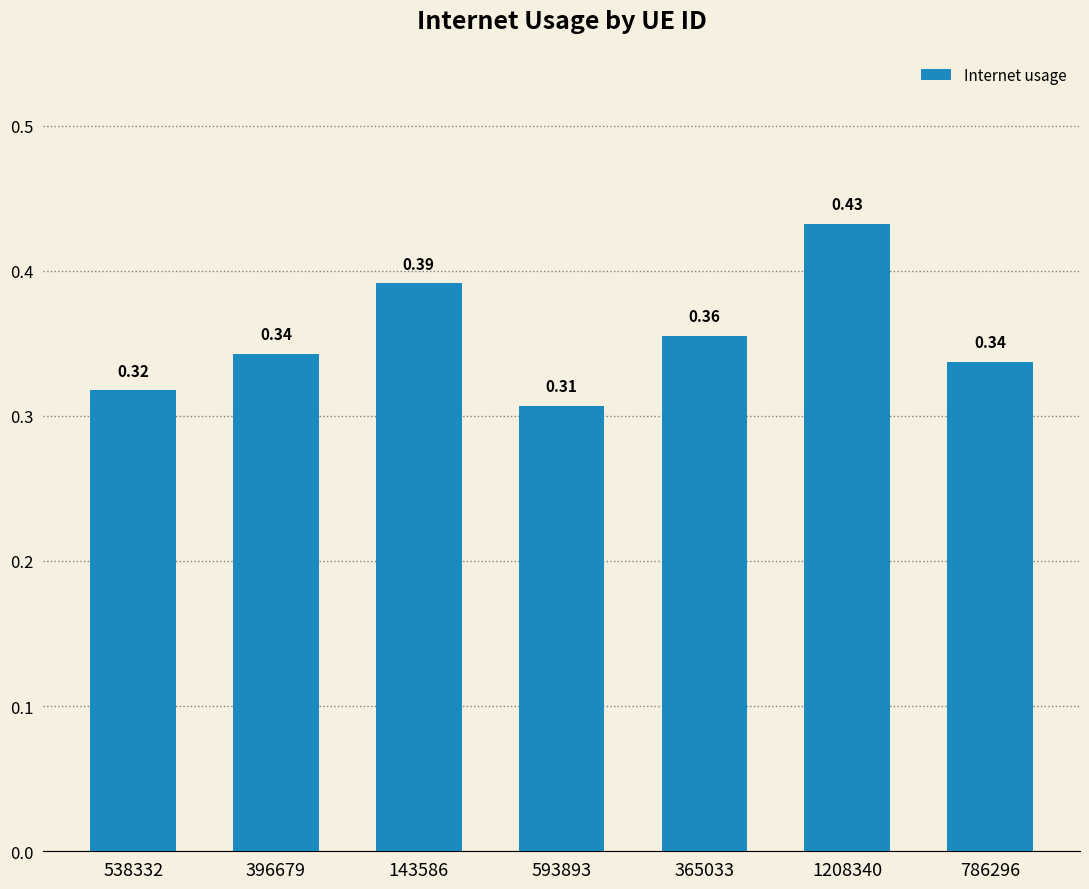

What is the difference between the maximum and minimum values?

0.1